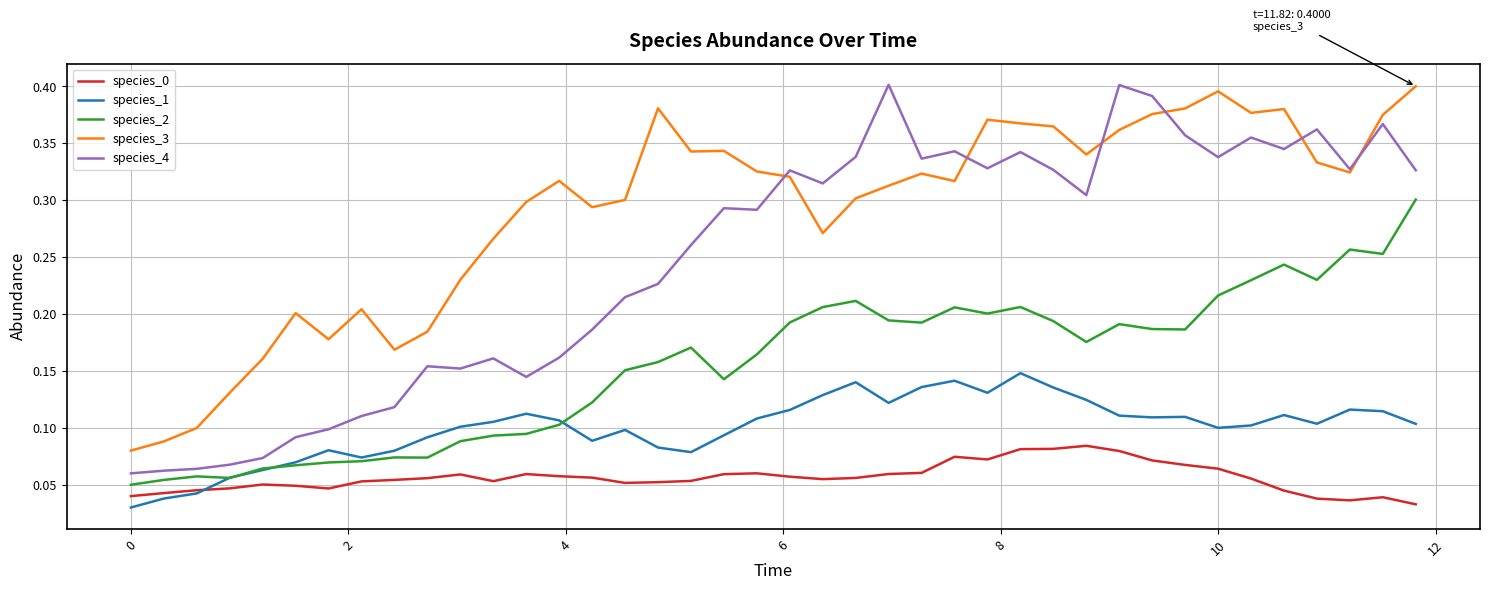

Which series has the largest total across all categories?

species_3